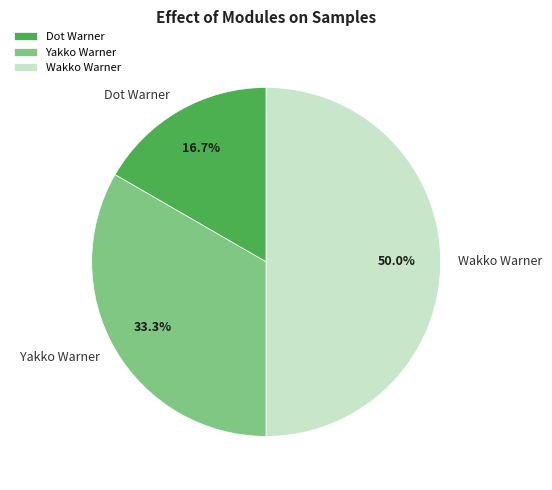

To the nearest percent, what is the difference between the Wakko Warner and Yakko Warner slice percentages?

17%